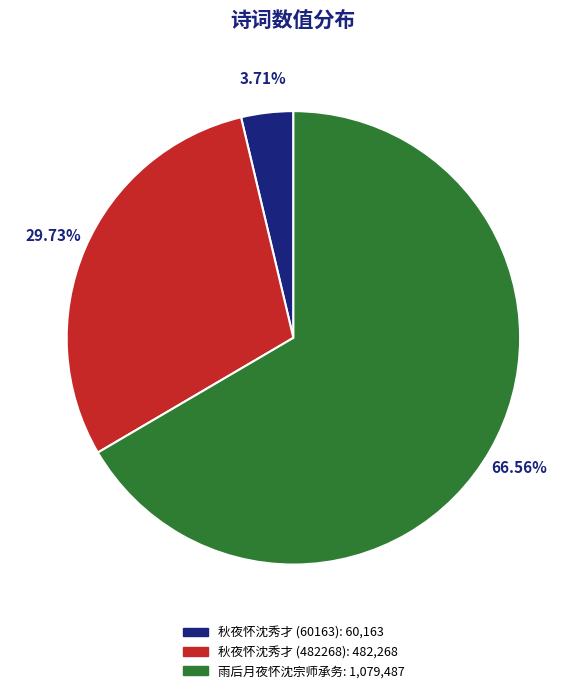

How much of the chart is everything except 秋夜怀沈秀才 (482268)?

70.3%